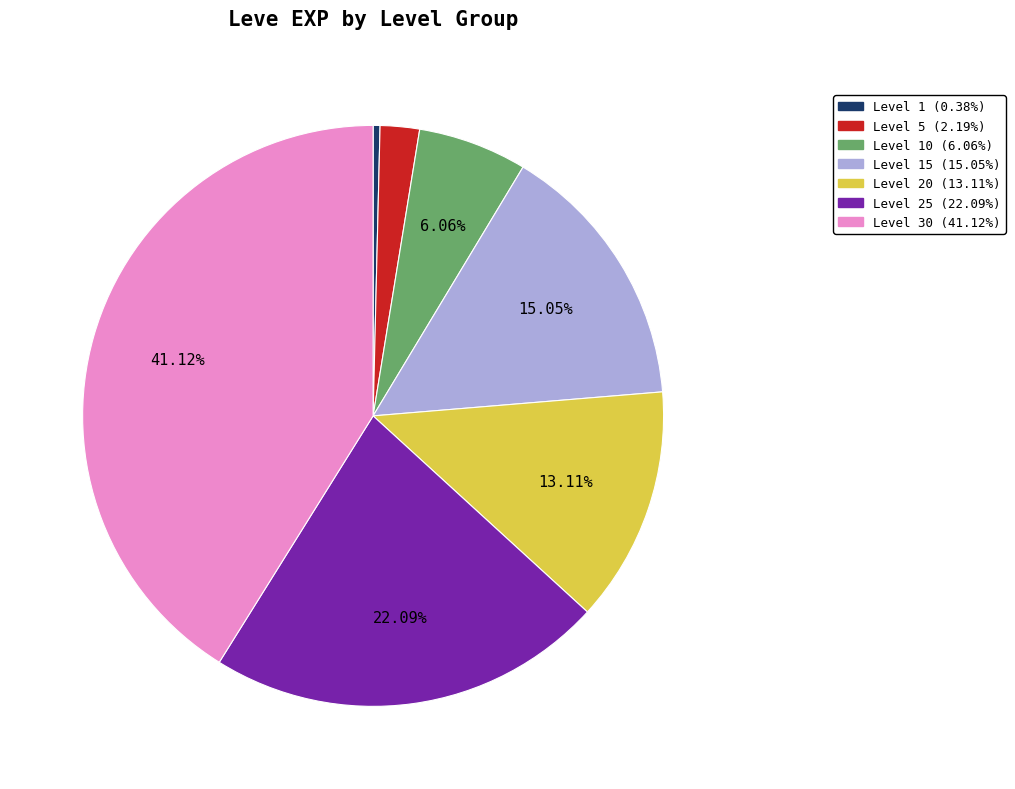

Does any single category account for the majority?

No